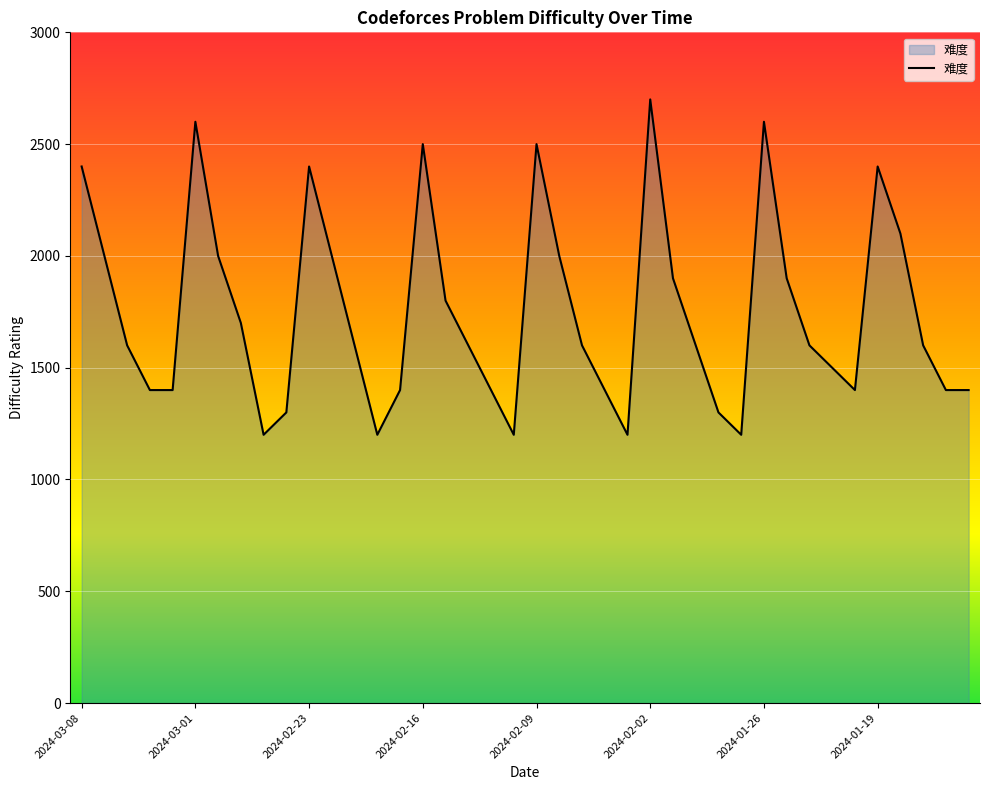

What is the difference between the maximum and minimum values?

1500